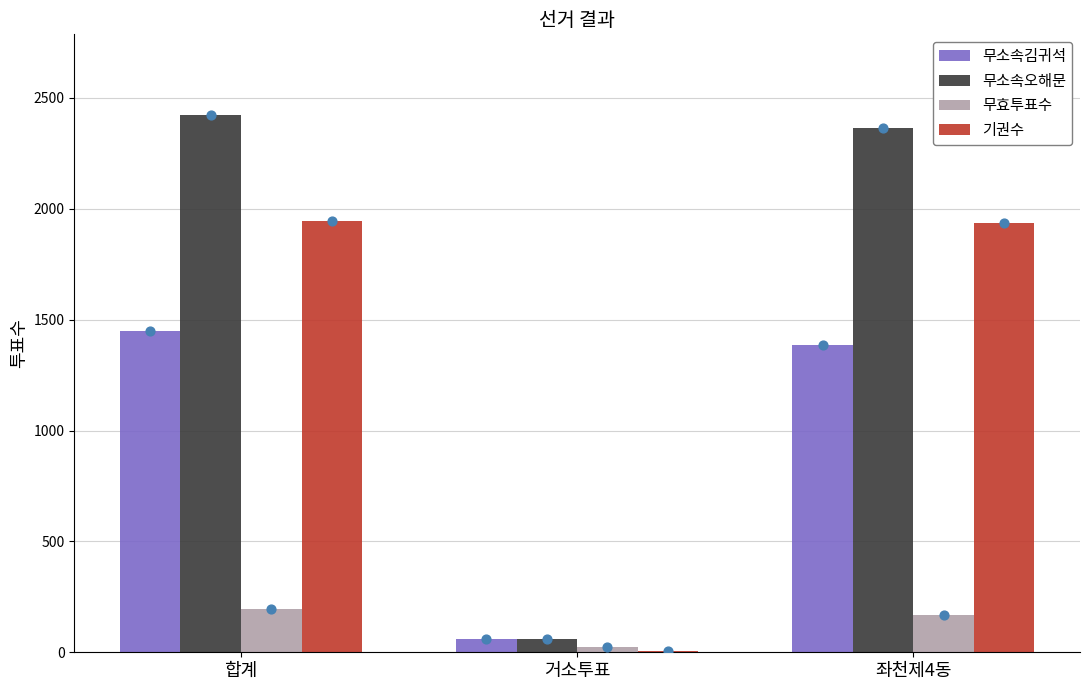

Which series contains the highest Y value?

무소속오해문